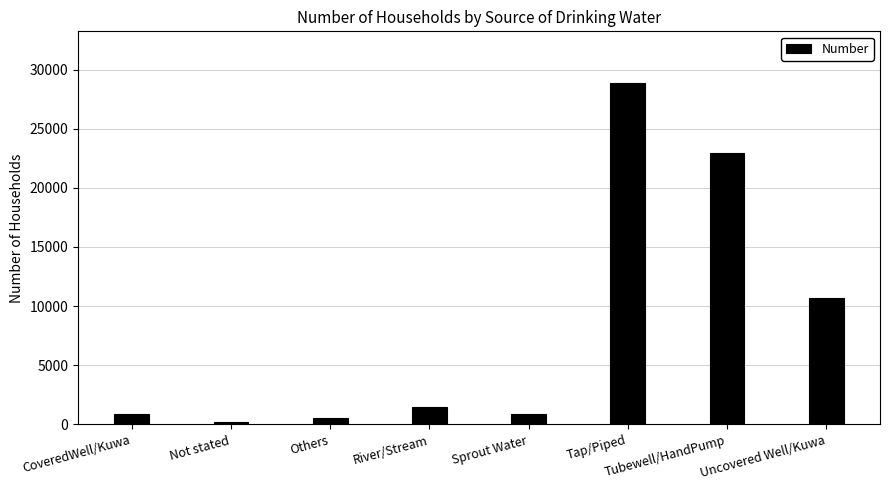

Which category has the lowest value across all series?

Not stated